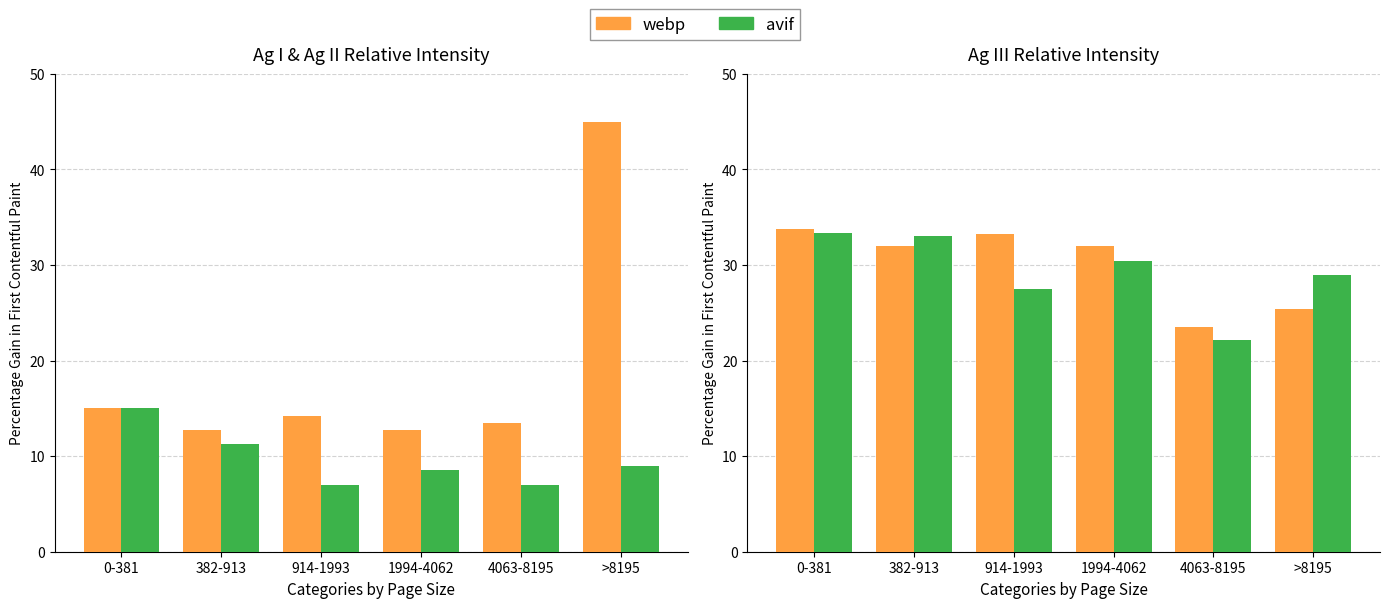

What is the spread (max minus min) of values at 382-913?

1.0